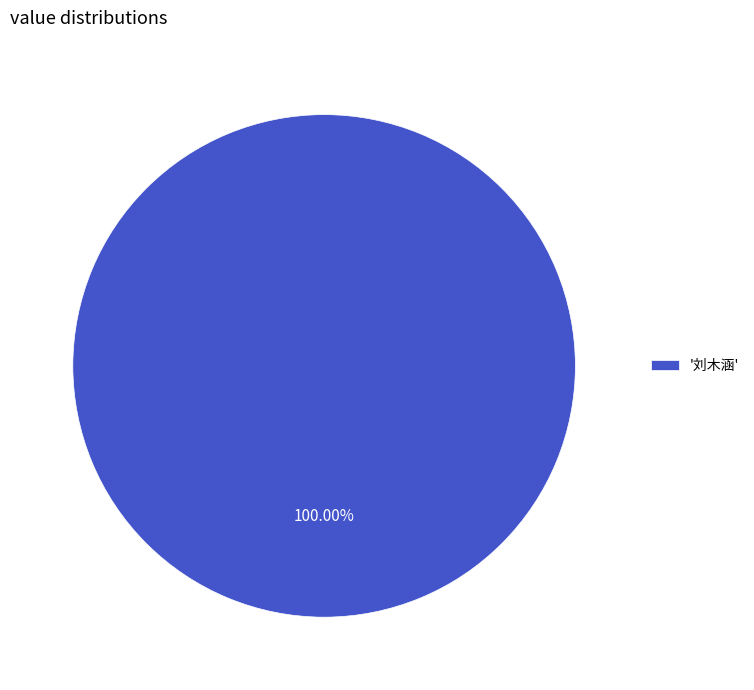

Which category accounts for the majority?

'刘木涵'